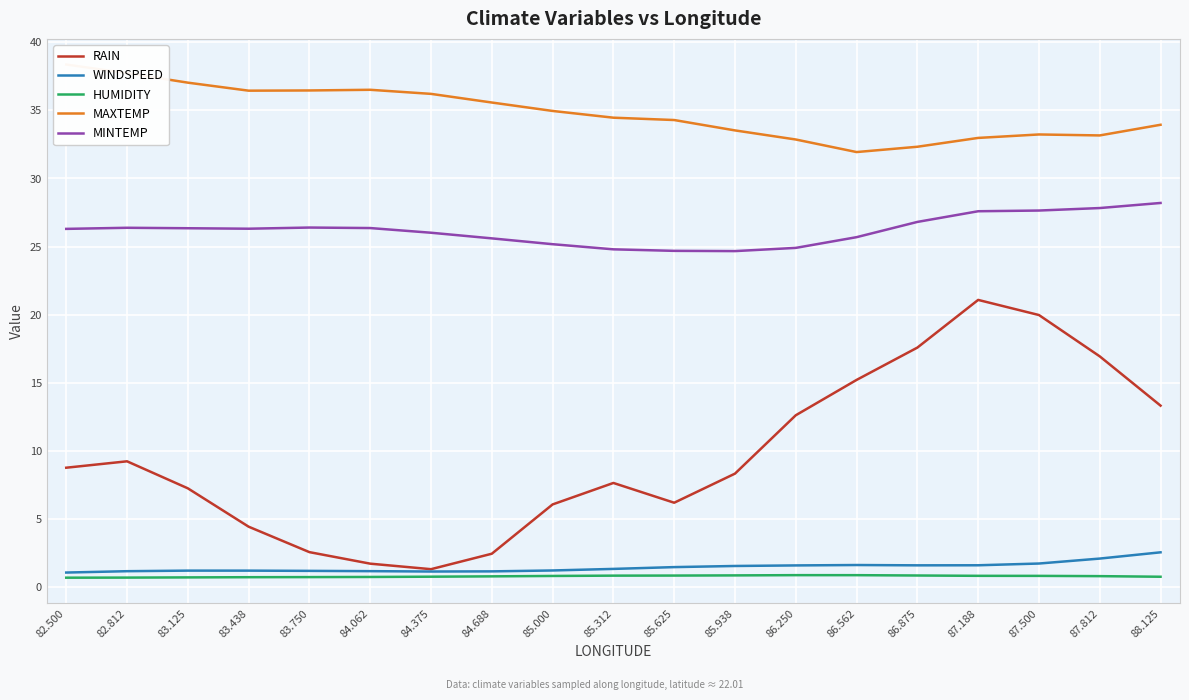

The value of WINDSPEED at 86.250 is 1.6. True or false?

True